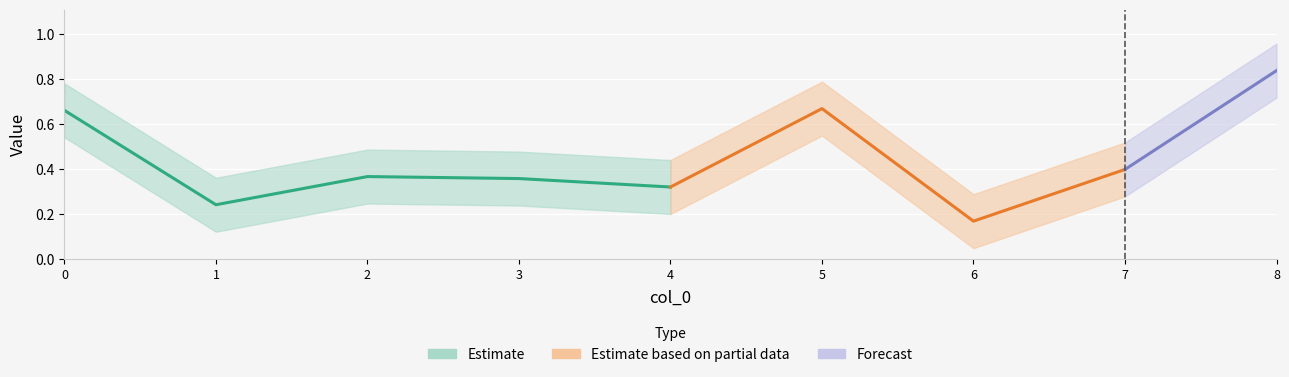

At which category does the chart reach its peak across all series?

8